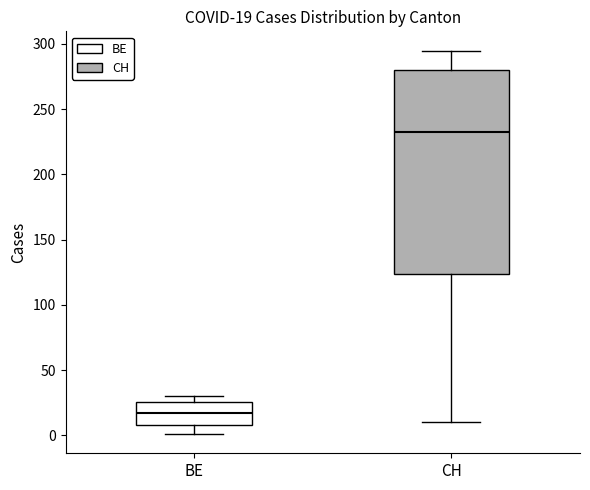

Comparing the boxes themselves (not the whiskers), which one is the tallest?

CH